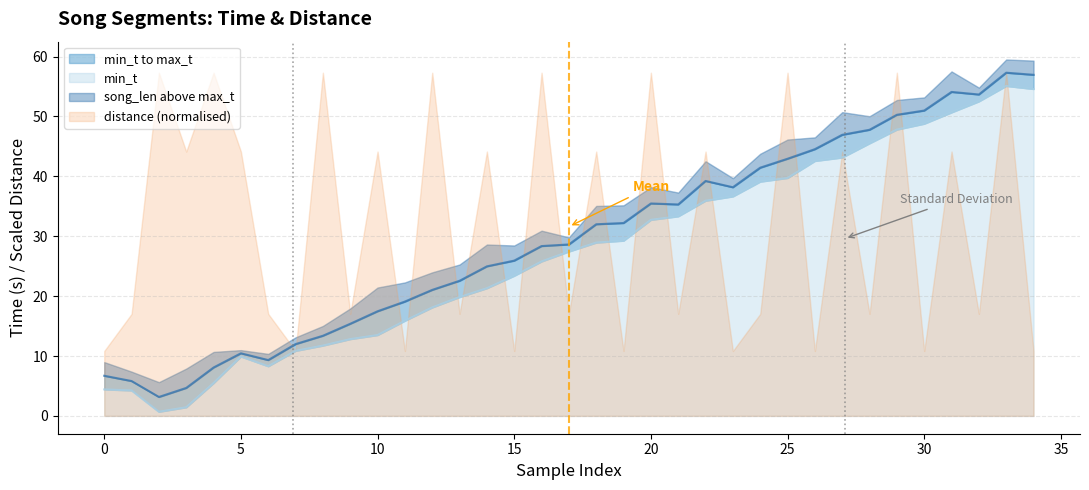

Reading right to left, list all the values displayed in this chart.

min_t: 34=54.6	33=55.1	32=52.5	31=50.7	30=48.8	29=47.8	28=45.5	27=43.1	26=42.6	25=39.7	24=39.1	23=36.6	22=35.9	21=33.3	20=32.7	19=29.3	18=28.9	17=27.4	16=25.8	15=23.4	14=21.3	13=19.8	12=18.1	11=15.9	10=13.5	9=12.8	8=11.7	7=10.9	6=8.3	5=9.9	4=5.5	3=1.4	2=0.7	1=4.2	0=4.4
max_t: 34=57.0	33=57.3	32=53.7	31=54.1	30=51.0	29=50.3	28=47.8	27=46.9	26=44.5	25=42.9	24=41.5	23=38.2	22=39.2	21=35.3	20=35.5	19=32.2	18=32.0	17=28.6	16=28.4	15=25.9	14=25.0	13=22.6	12=21.0	11=19.1	10=17.5	9=15.4	8=13.4	7=12.0	6=9.3	5=10.4	4=8.1	3=4.7	2=3.2	1=5.8	0=6.7